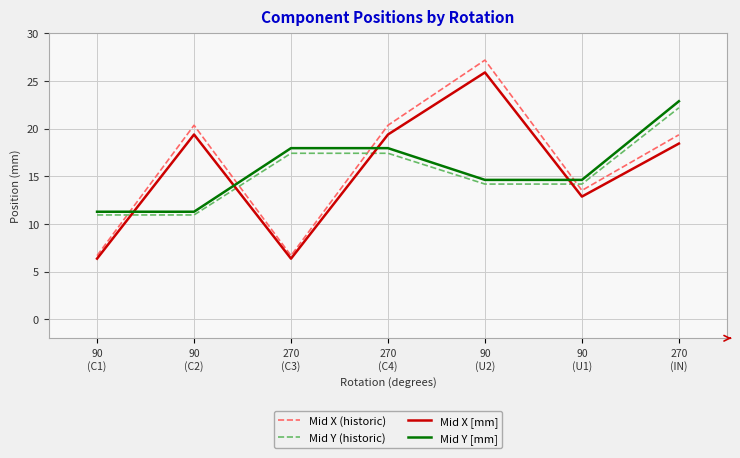

Which series has the largest total across all categories?

Mid X (historic)